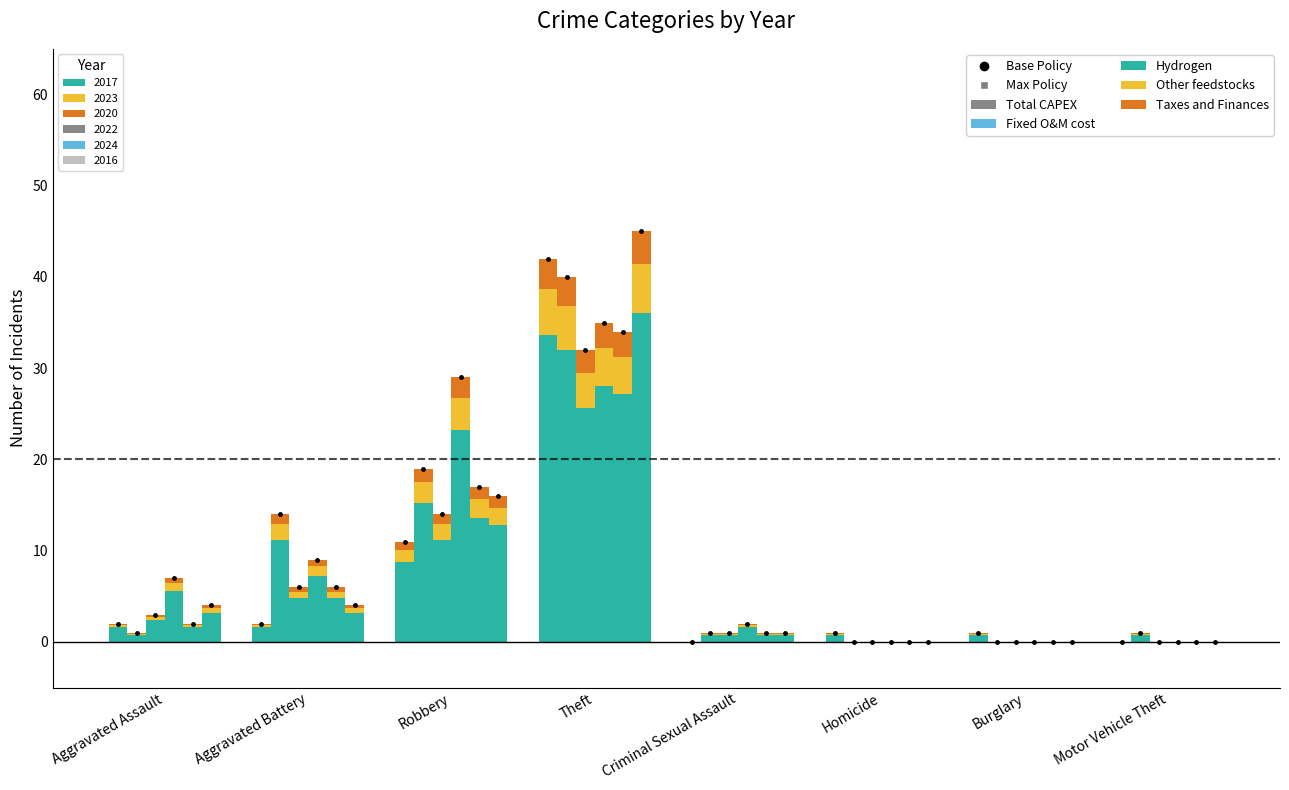

What is the value of the Base 2017 bar at the 3rd from the left?

11.0